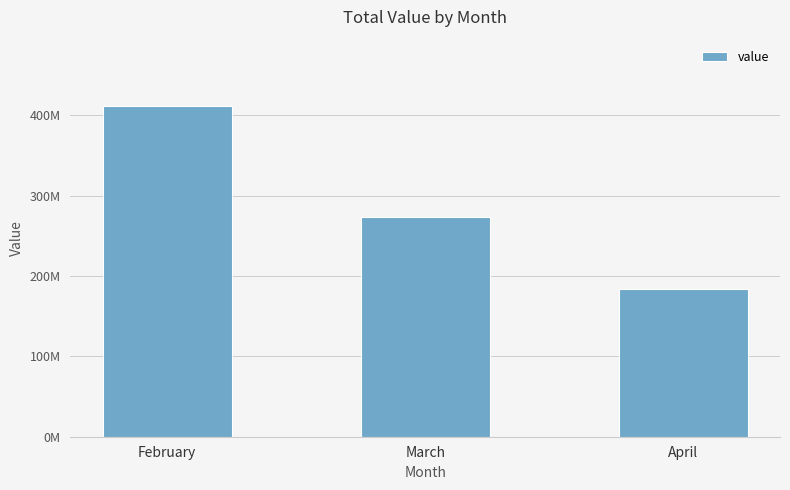

What is the value of the 1st bar from the left?

411898609